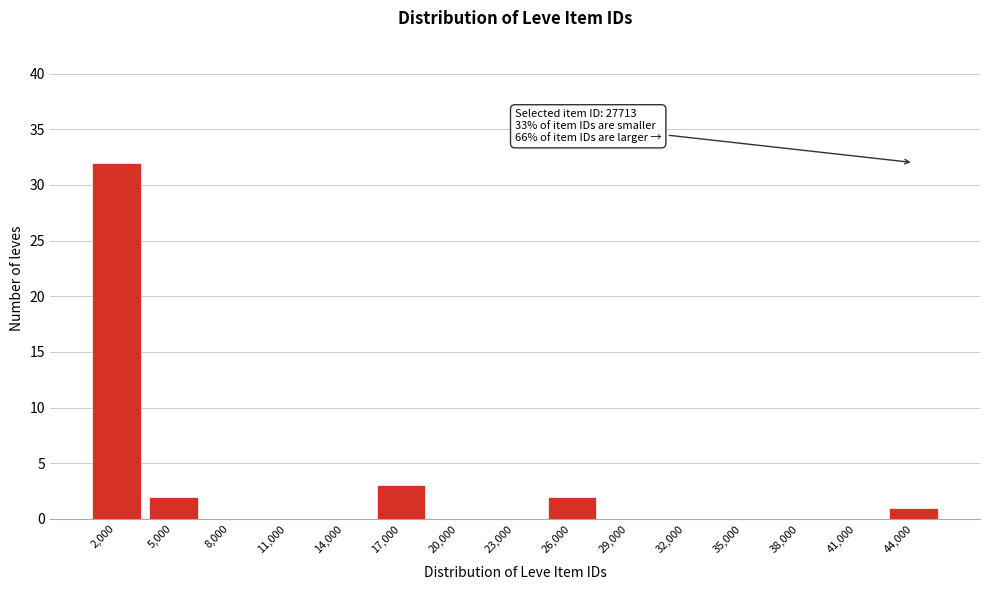

Reading right to left, extract all data points from this chart.

44,000=1	41,000=0	38,000=0	35,000=0	32,000=0	29,000=0	26,000=2	23,000=0	20,000=0	17,000=3	14,000=0	11,000=0	8,000=0	5,000=2	2,000=32